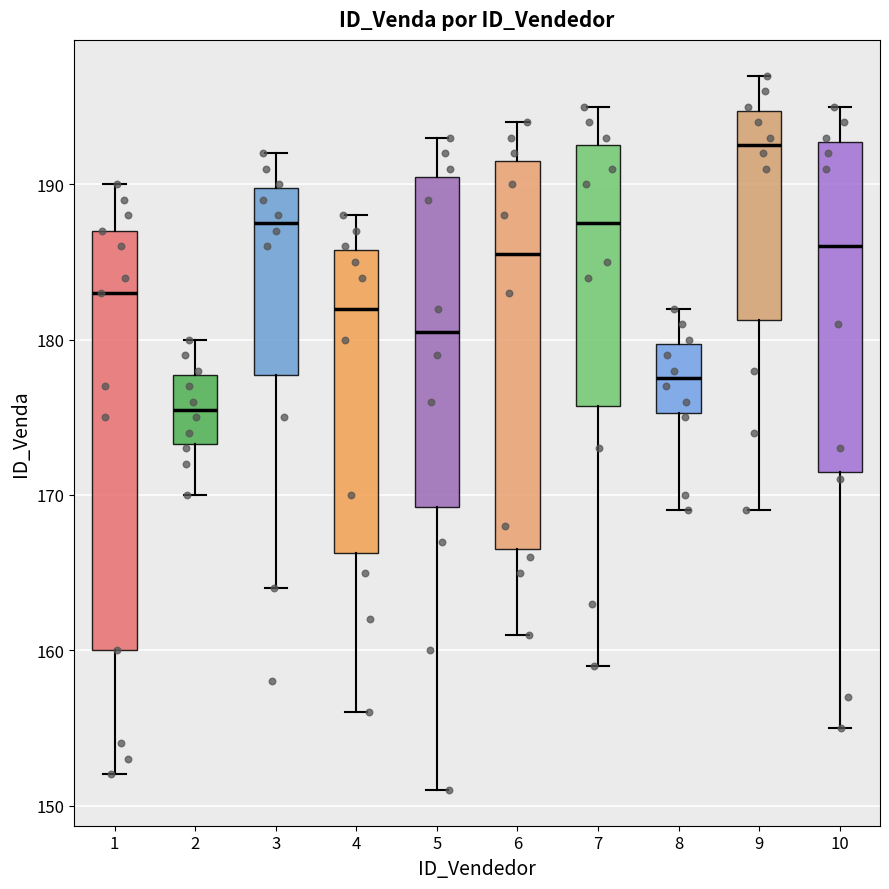

Reading left to right, read every box against the y-axis: the position of its median line, the range the box covers, and the ends of its whiskers. The values are not printed on the chart, so give them approximately, as read against the axis.

1: median 183, box 160 to 187, whiskers 152 to 190
2: median 176, box 173 to 178, whiskers 170 to 180
3: median 188, box 178 to 190, whiskers 164 to 192
4: median 182, box 166 to 186, whiskers 156 to 188
5: median 181, box 169 to 191, whiskers 151 to 193
6: median 186, box 167 to 192, whiskers 161 to 194
7: median 188, box 176 to 193, whiskers 159 to 195
8: median 178, box 175 to 180, whiskers 169 to 182
9: median 193, box 181 to 195, whiskers 169 to 197
10: median 186, box 172 to 193, whiskers 155 to 195